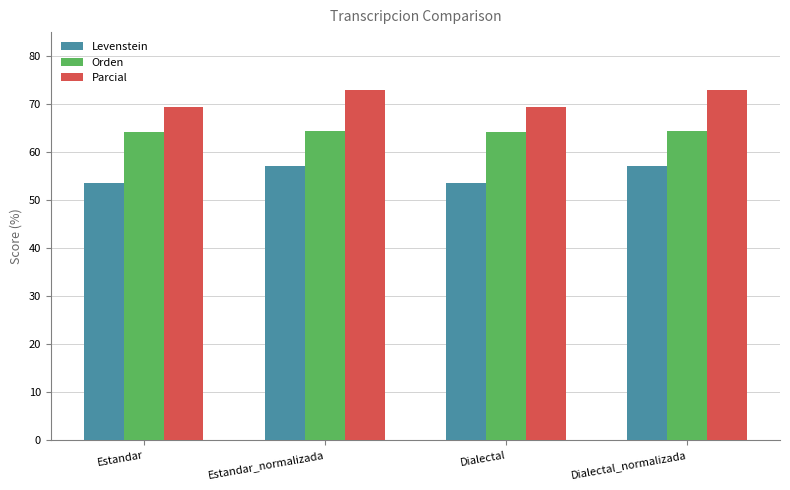

What are all the series names shown in the legend?

Levenstein, Orden, Parcial